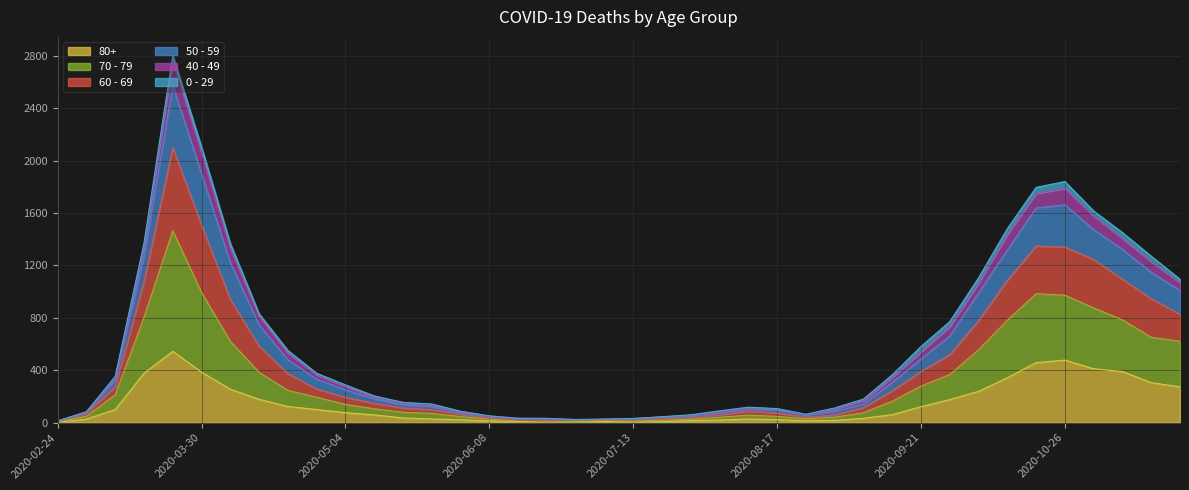

Does the chart have visible grid lines?

Yes